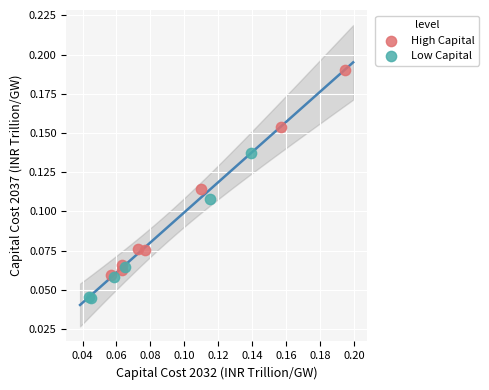

Which series has the widest spread of Y values?

High Capital